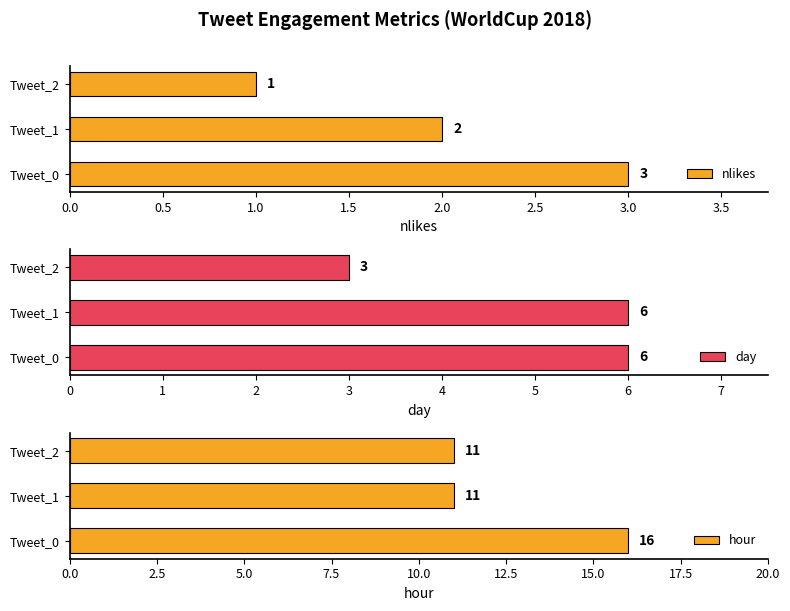

What value does the nlikes series have at Tweet_0?

3